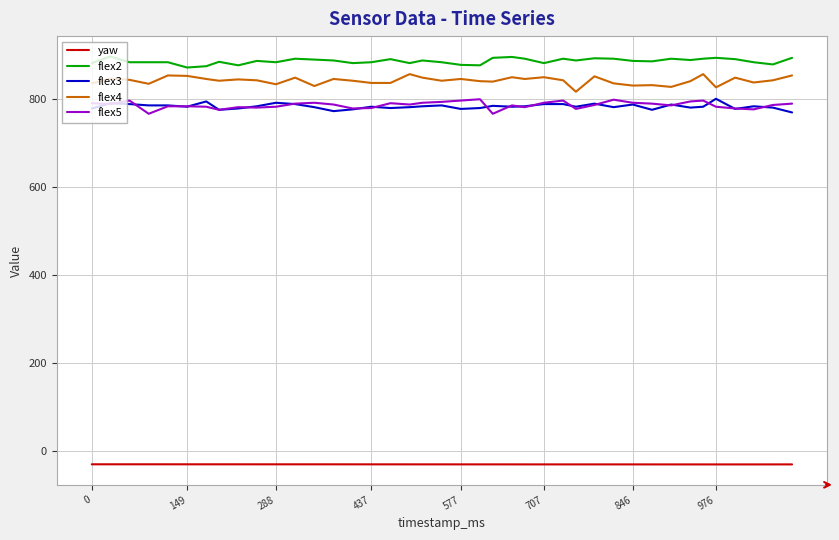

What is the difference between the maximum and minimum values in the flex4 series?

40.0